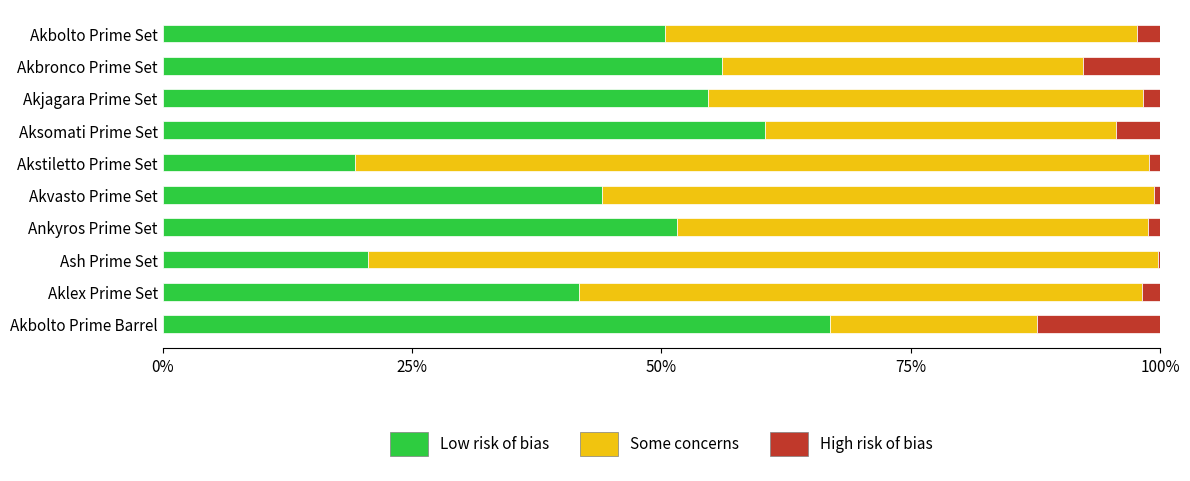

What are all the series names shown in the legend?

Low risk of bias, Some concerns, High risk of bias